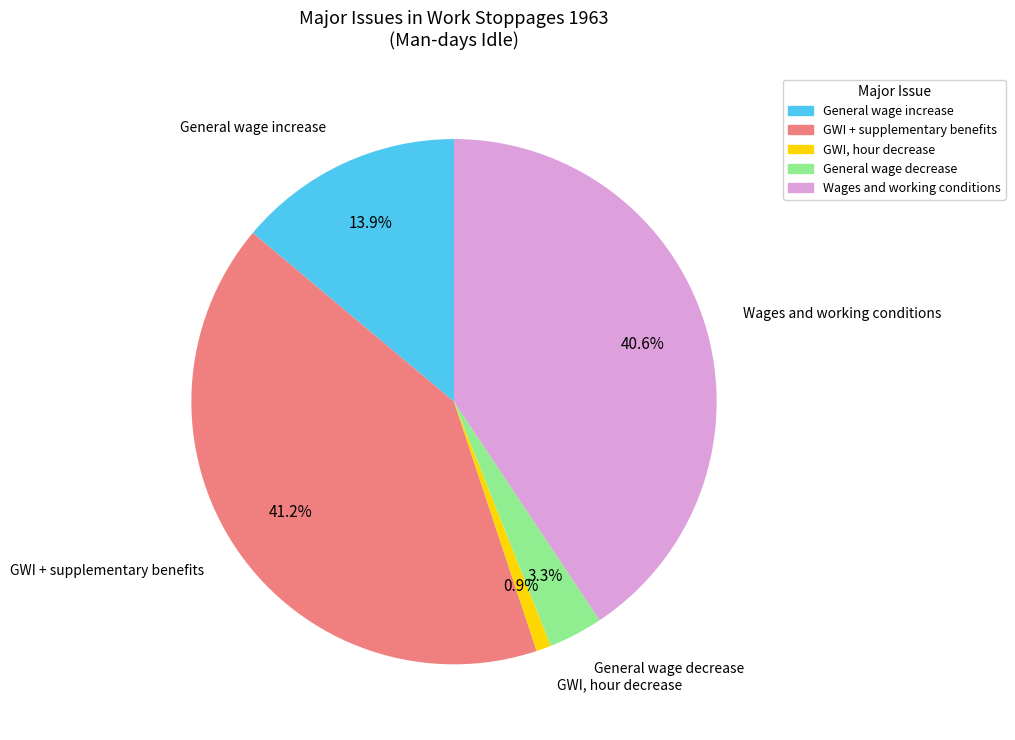

Count the number of slices in the pie.

5